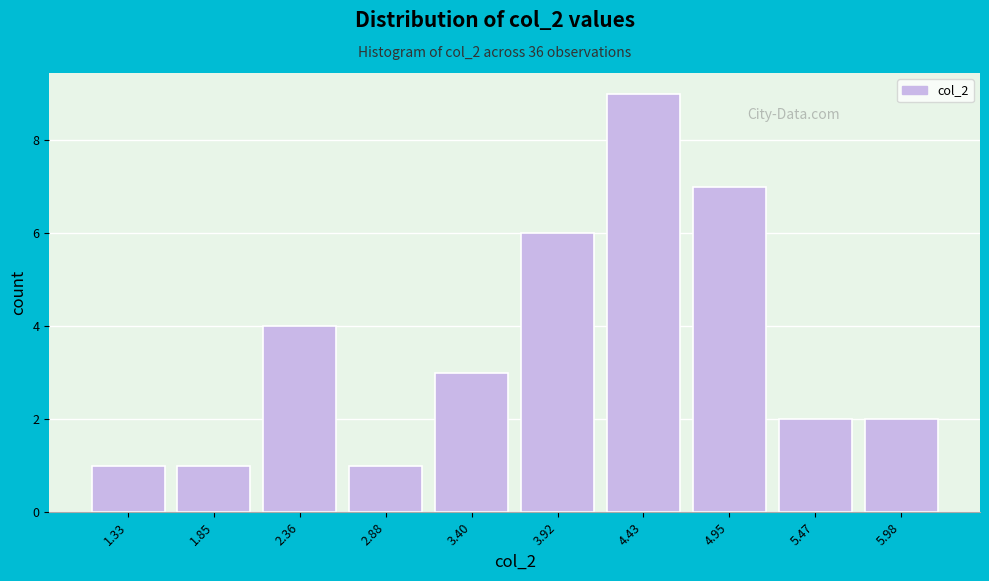

Reading left to right, list all the values displayed in this chart.

1.33=1	1.85=1	2.36=4	2.88=1	3.40=3	3.92=6	4.43=9	4.95=7	5.47=2	5.98=2